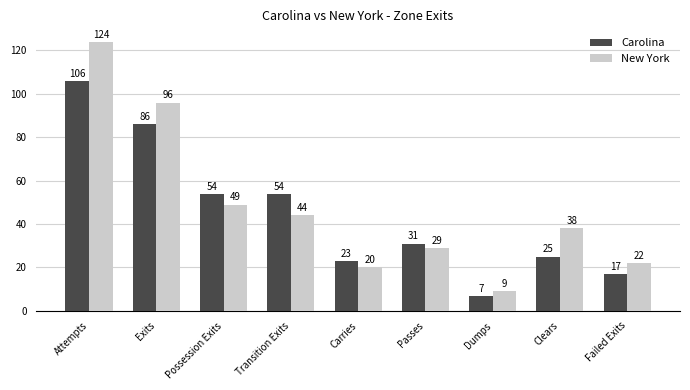

What is the average value of the New York series?

48